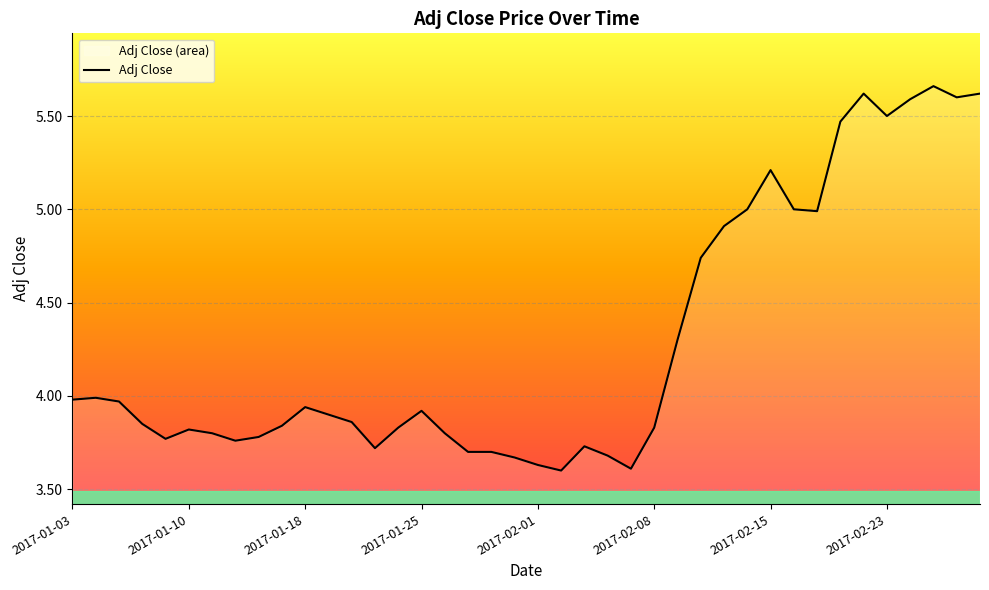

What is the label of the 12th point from the right?

2017-02-13